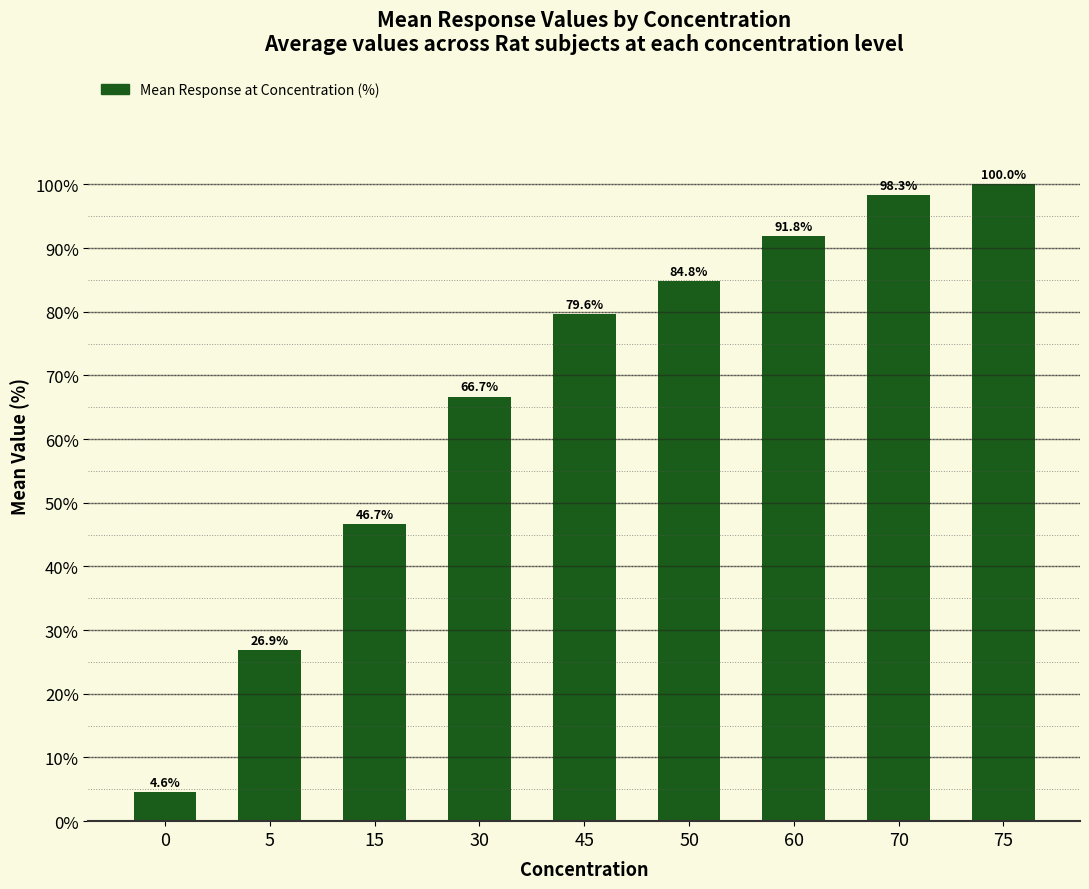

Is it true that the value at 30 is 29.7?

False